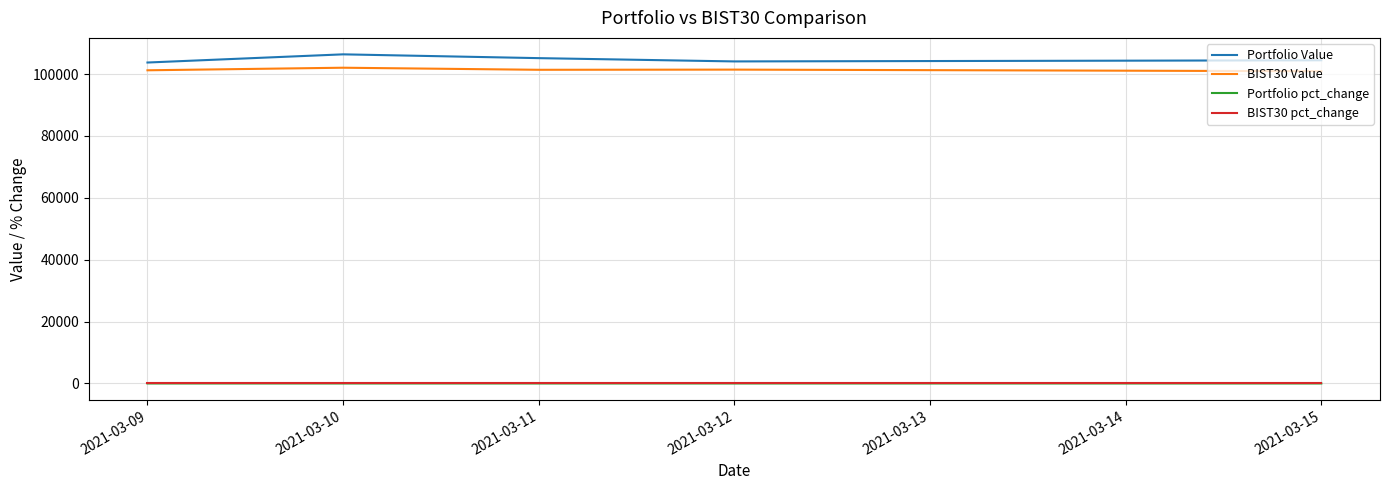

The value of Portfolio Value at 2021-03-12 is 104102.8. True or false?

True